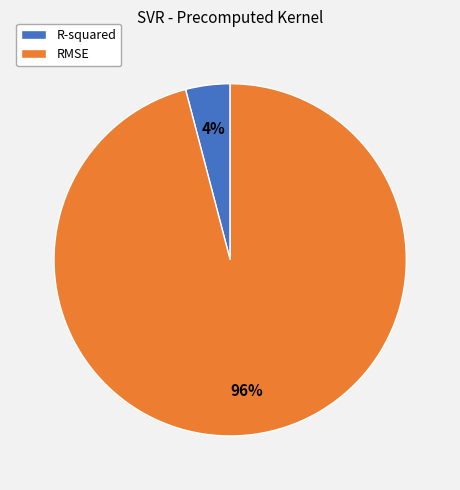

Count the number of slices in the pie.

2